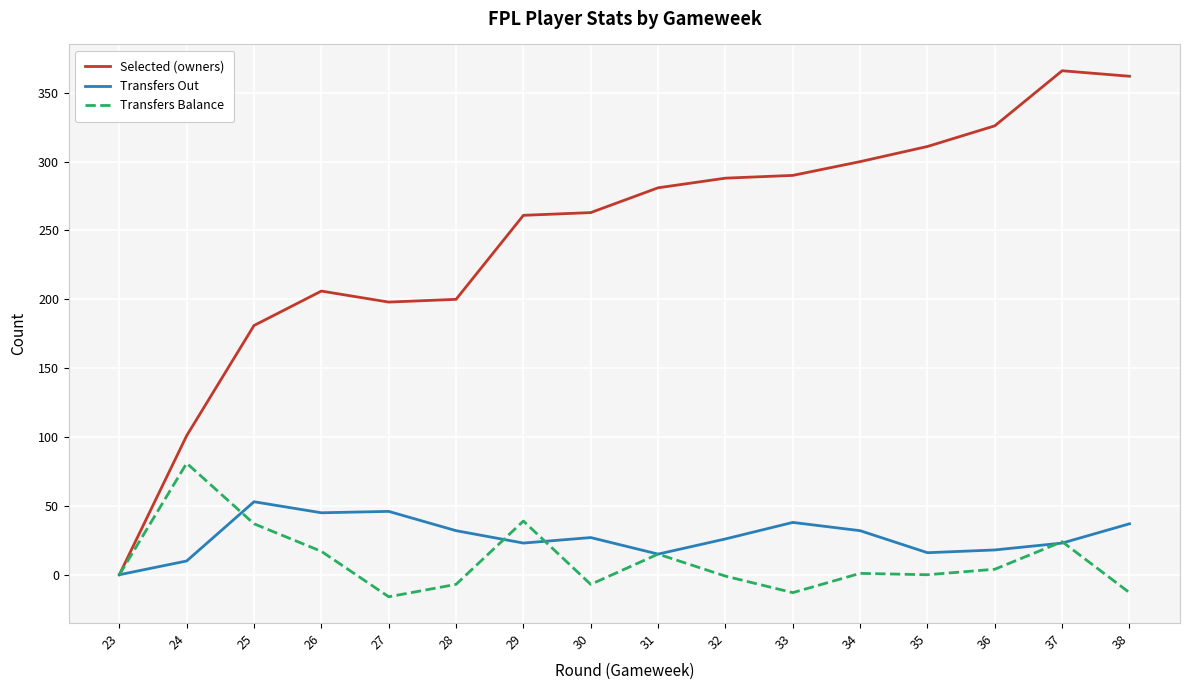

List the series in order of their peak value, lowest first.

Transfers Out, Transfers Balance, Selected (owners)